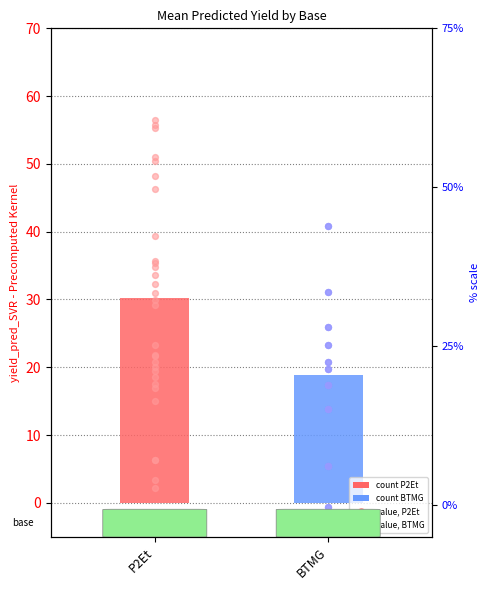

Which series has the largest Y range (max minus min)?

P2Et